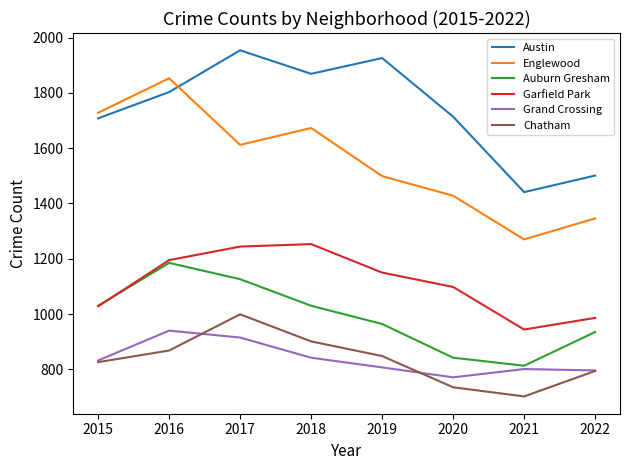

List the series in order of their peak value, lowest first.

Grand Crossing, Chatham, Auburn Gresham, Garfield Park, Englewood, Austin